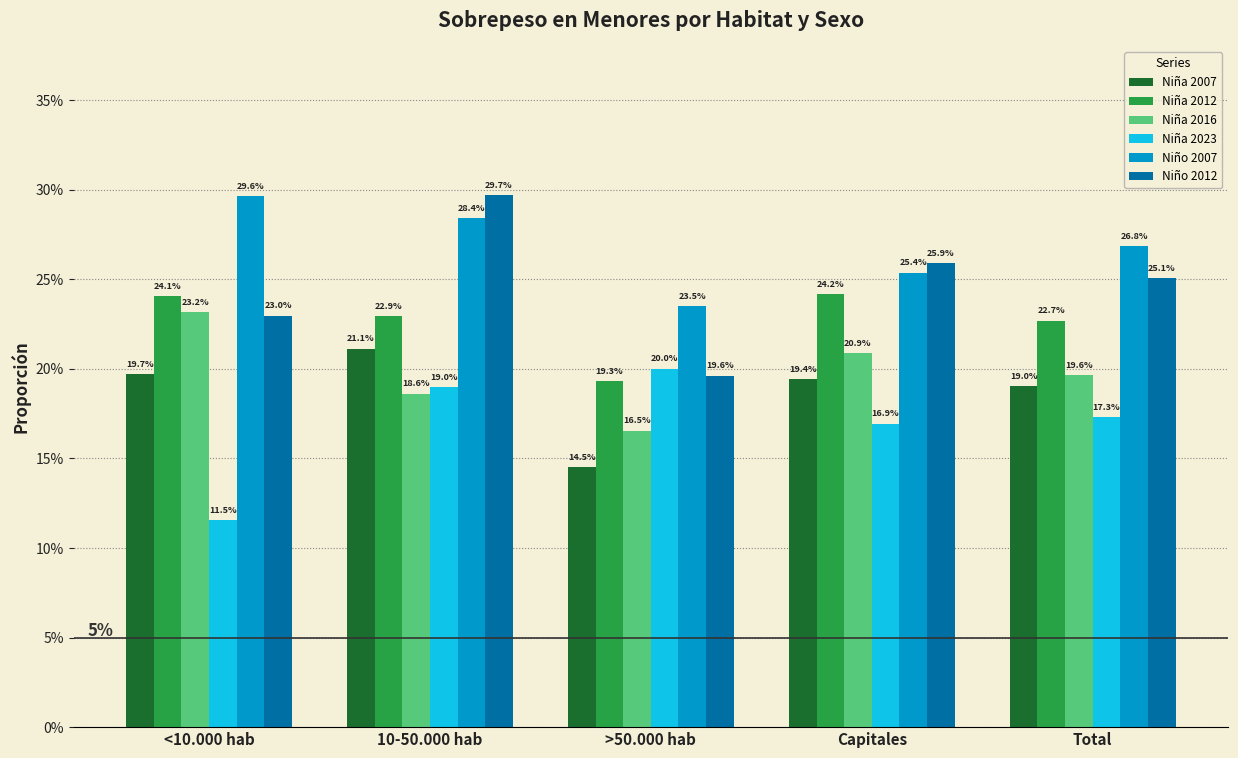

What is the lowest value of the Niño 2012 series?

0.2